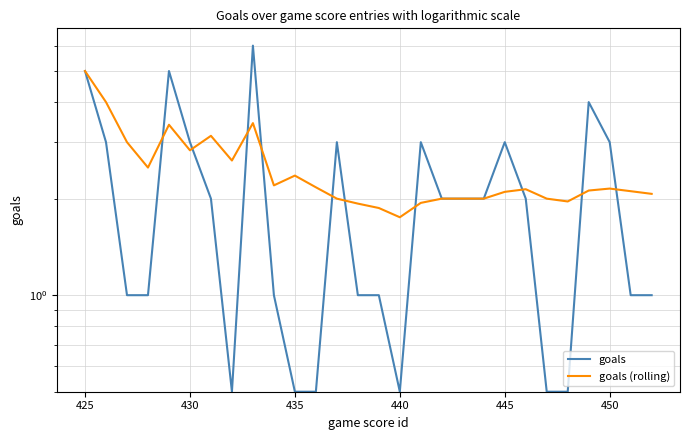

Does the chart display data point markers on the line(s)?

No